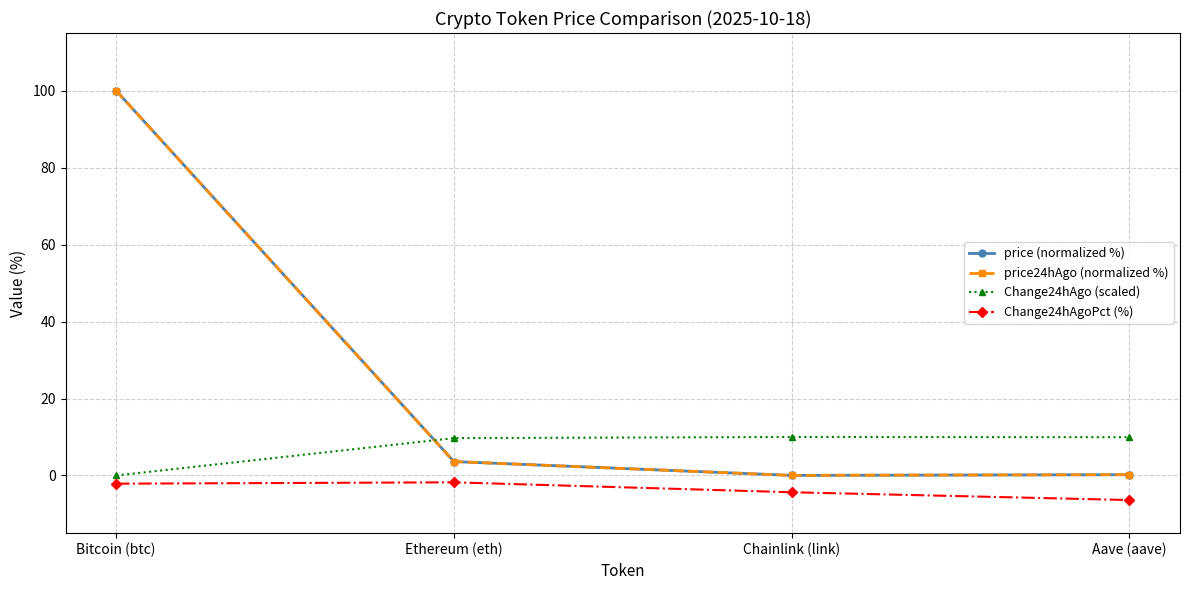

What is the difference between the second highest and second lowest values in the Change24hAgoPct (%) series?

2.2